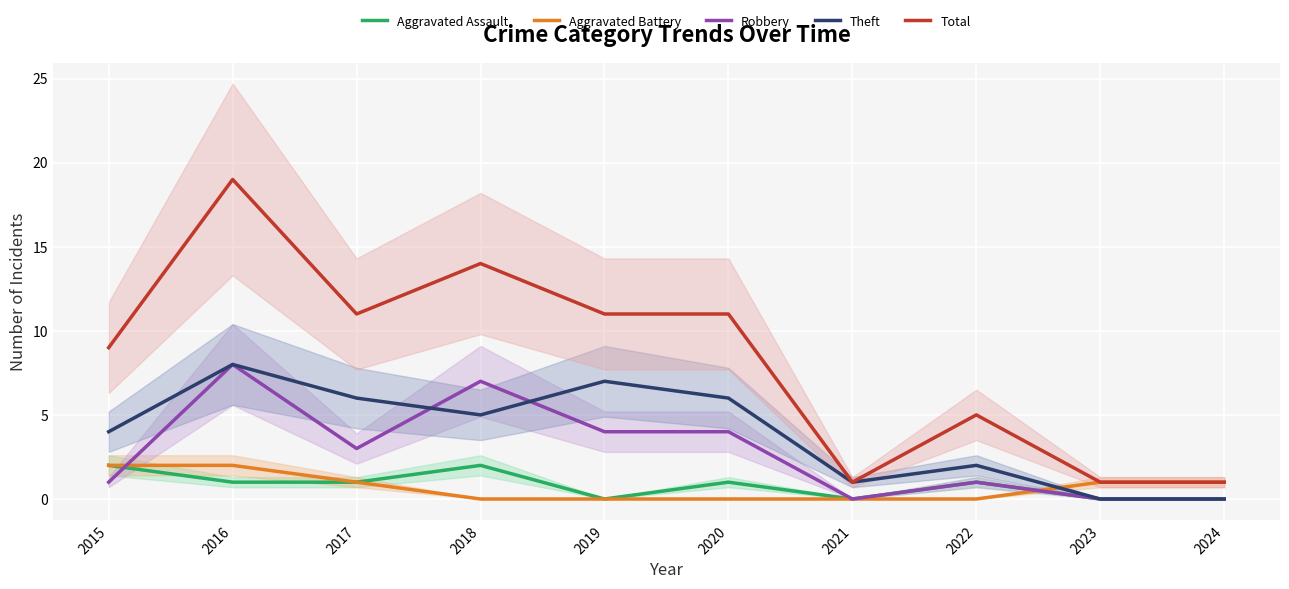

What is the maximum value shown in the chart?

19